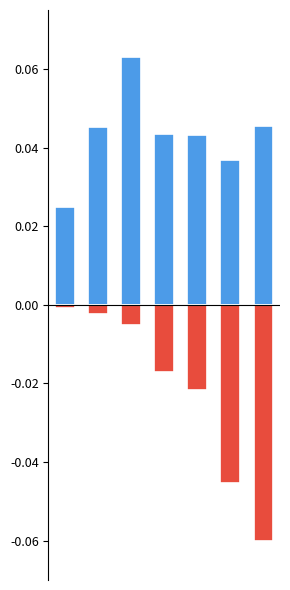

Count the number of data series in this chart.

2